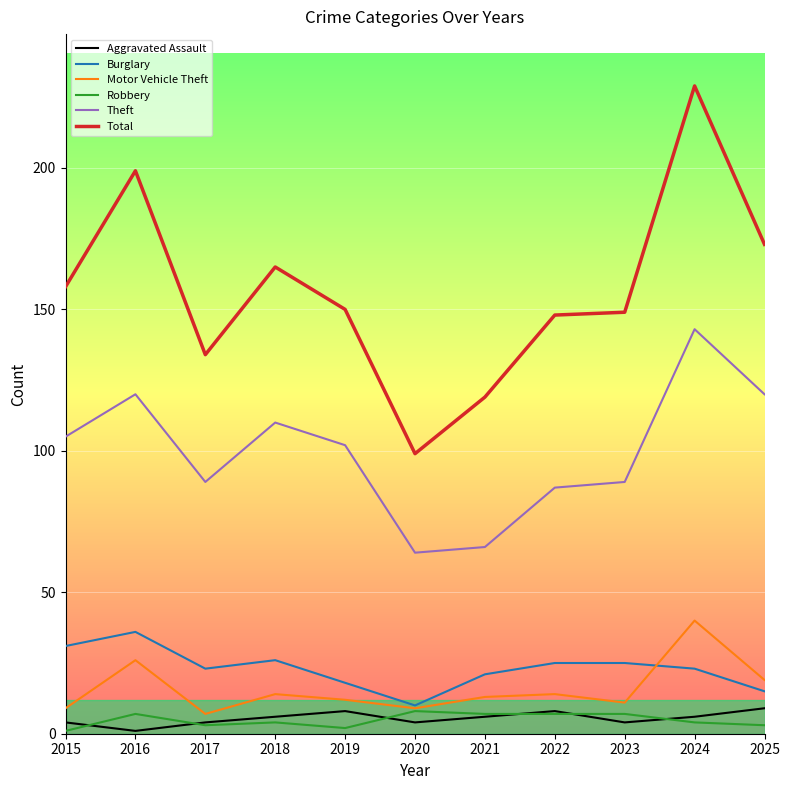

Reading left to right, transcribe all the data shown in this chart.

Aggravated Assault: 2015=4	2016=1	2017=4	2018=6	2019=8	2020=4	2021=6	2022=8	2023=4	2024=6	2025=9
Burglary: 2015=31	2016=36	2017=23	2018=26	2019=18	2020=10	2021=21	2022=25	2023=25	2024=23	2025=15
Motor Vehicle Theft: 2015=9	2016=26	2017=7	2018=14	2019=12	2020=9	2021=13	2022=14	2023=11	2024=40	2025=19
Robbery: 2015=1	2016=7	2017=3	2018=4	2019=2	2020=8	2021=7	2022=7	2023=7	2024=4	2025=3
Theft: 2015=105	2016=120	2017=89	2018=110	2019=102	2020=64	2021=66	2022=87	2023=89	2024=143	2025=120
Total: 2015=158	2016=199	2017=134	2018=165	2019=150	2020=99	2021=119	2022=148	2023=149	2024=229	2025=173